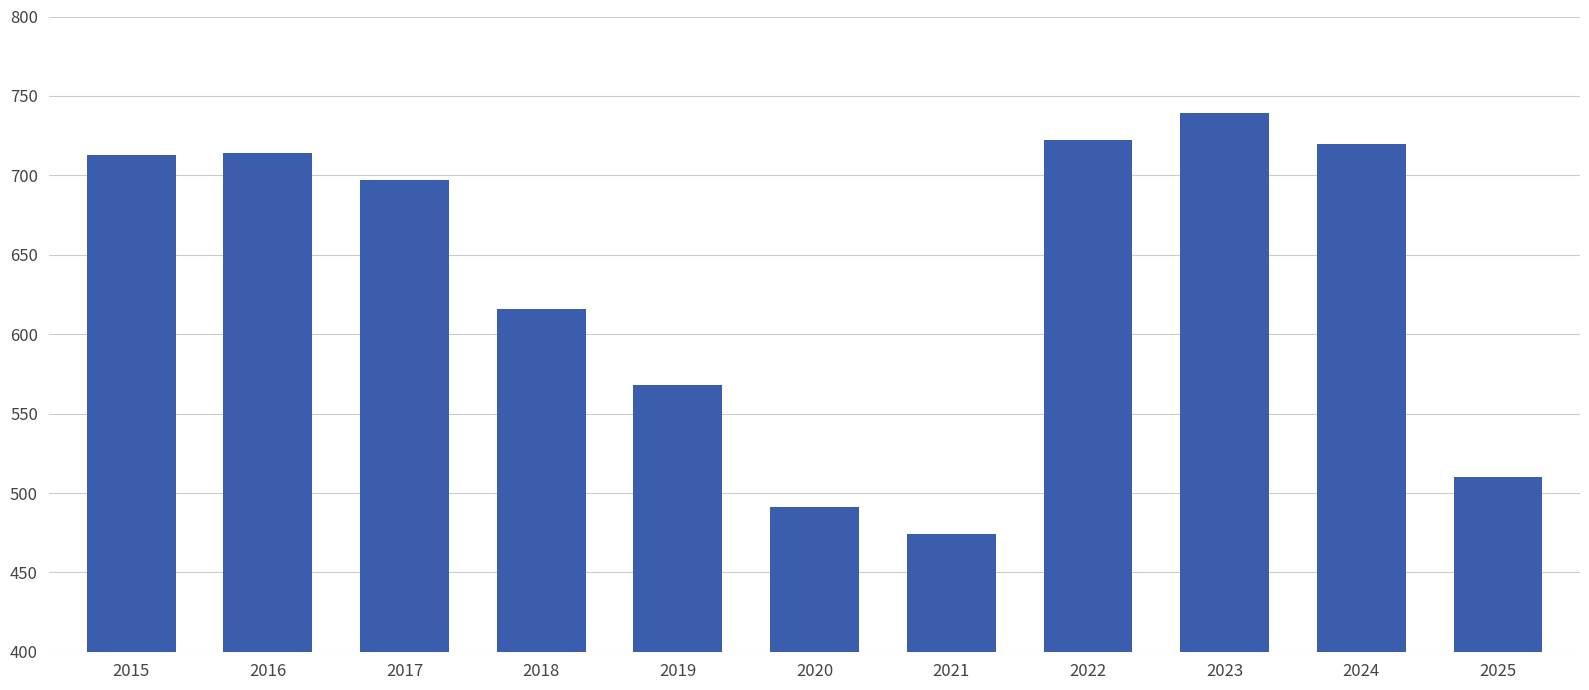

What value does the data have at 2019, to the nearest 5?

570